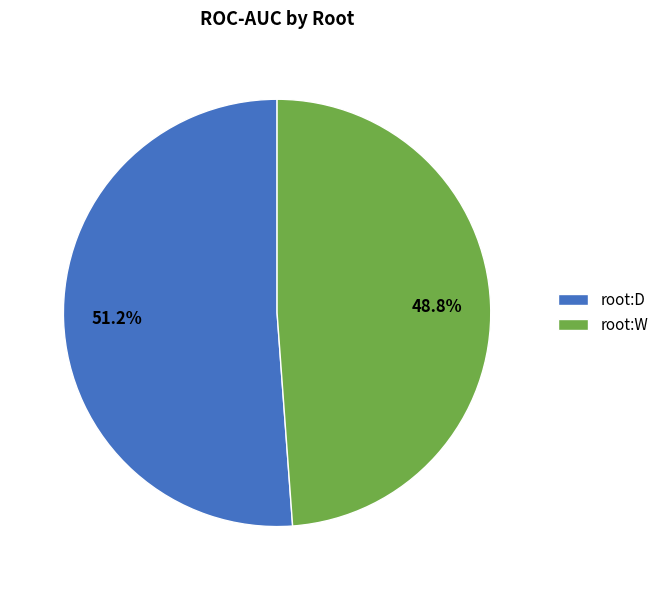

Is there any slice that represents more than half of the pie?

Yes